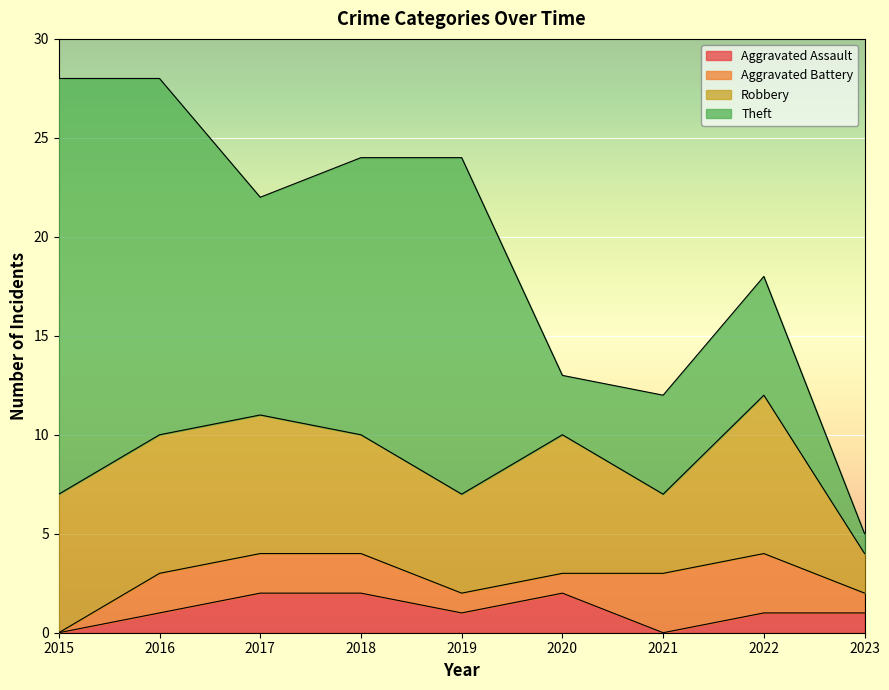

How many lines are shown in the chart?

4